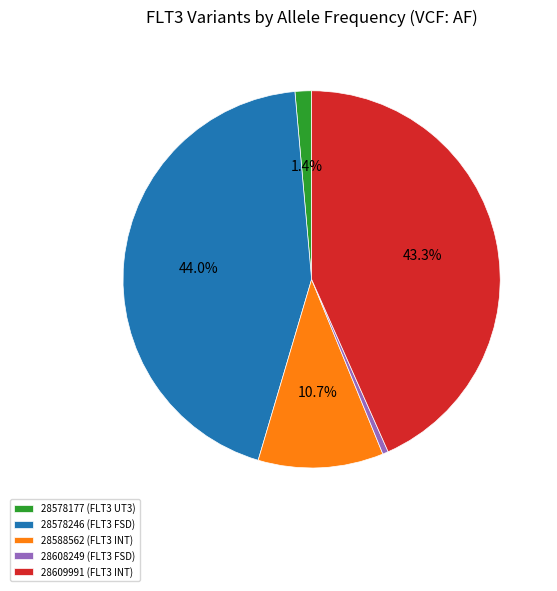

Is it true that 28588562 (FLT3 INT) is 11% of the pie?

True